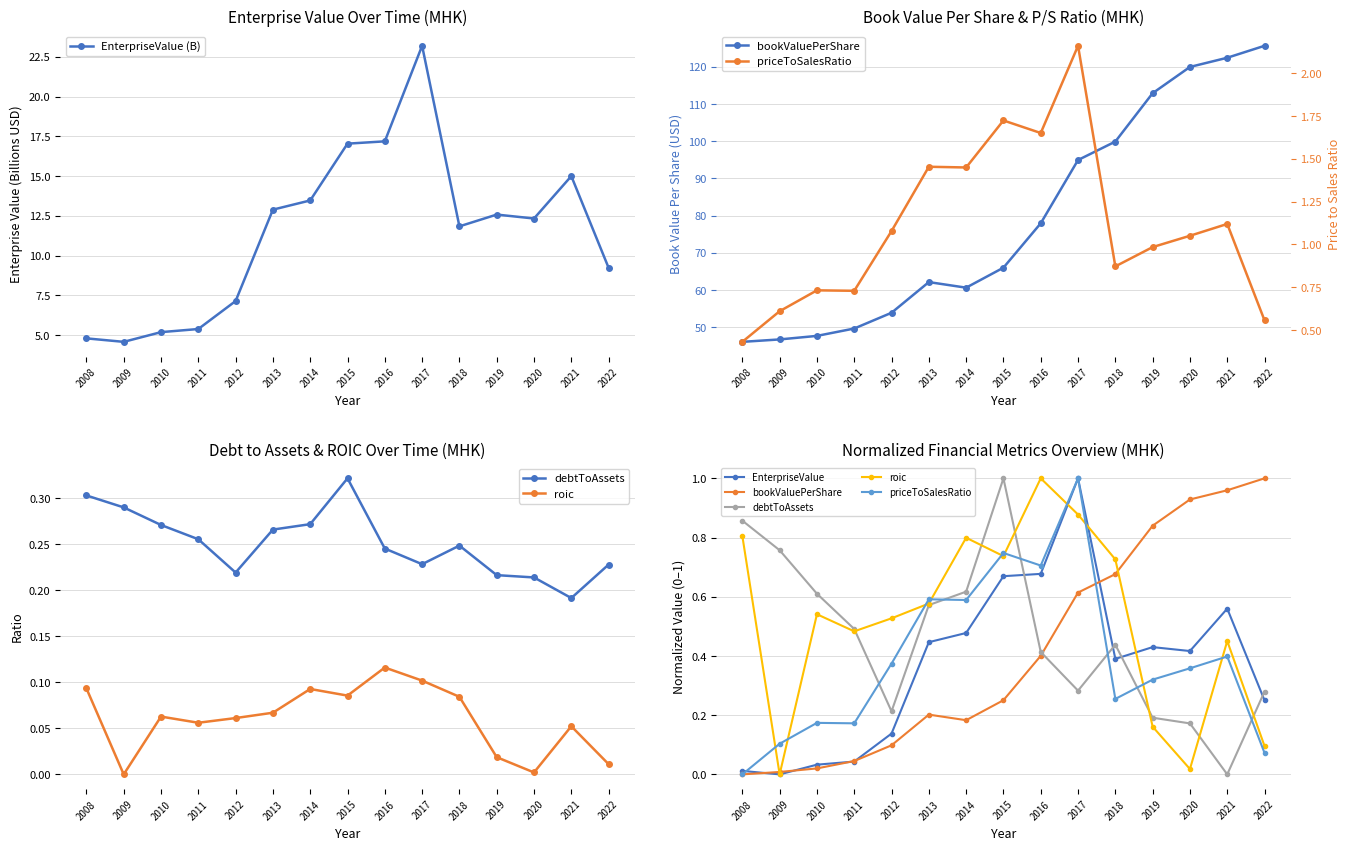

How many data points in priceToSalesRatio are less than 1?

7